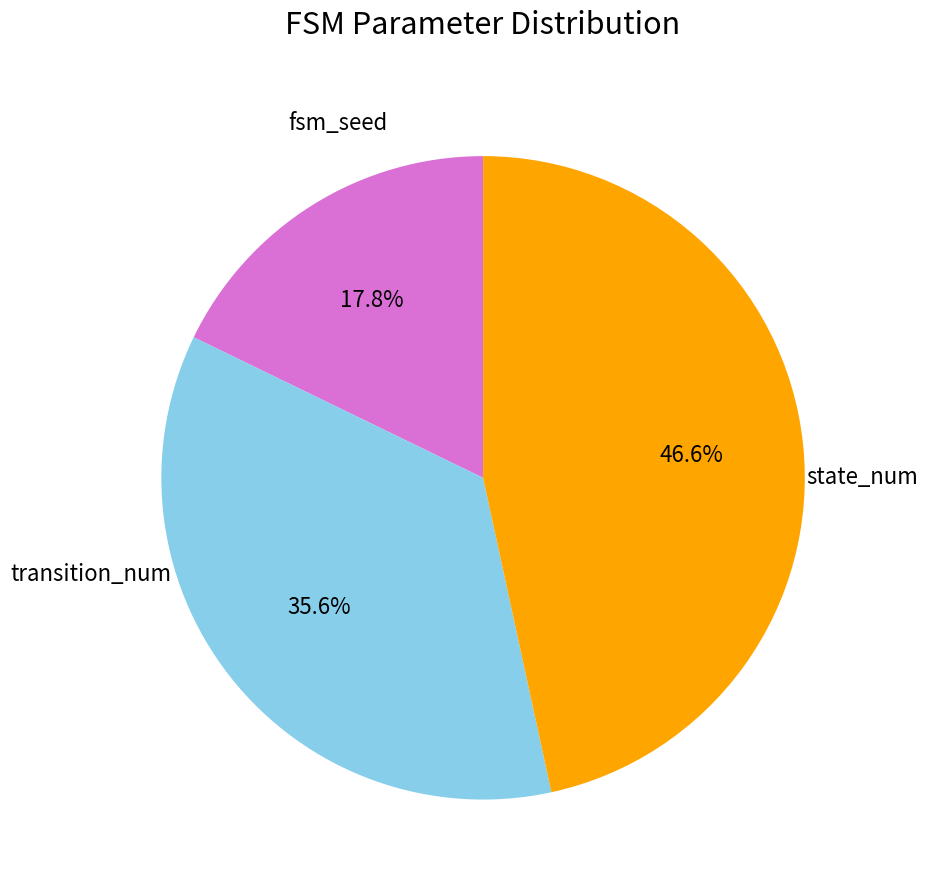

Is there any slice that represents more than half of the pie?

No